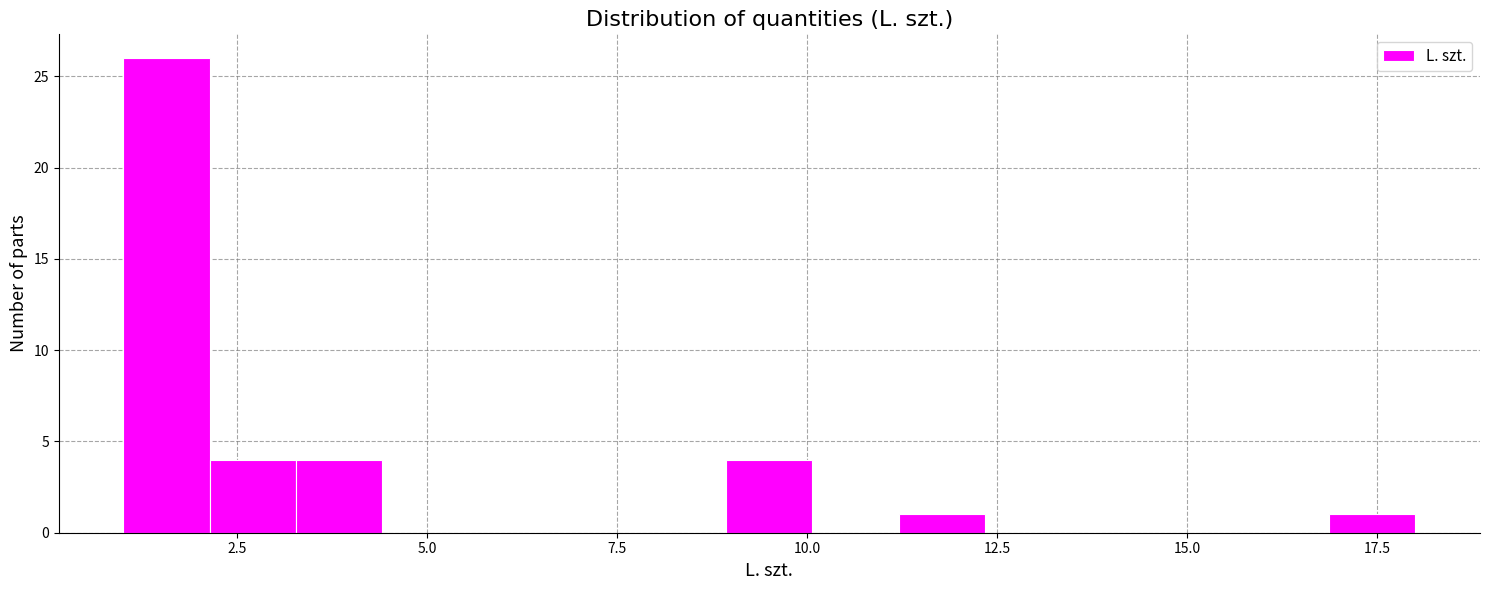

Read against the x-axis, roughly where is the centre of the tallest bar?

1.5